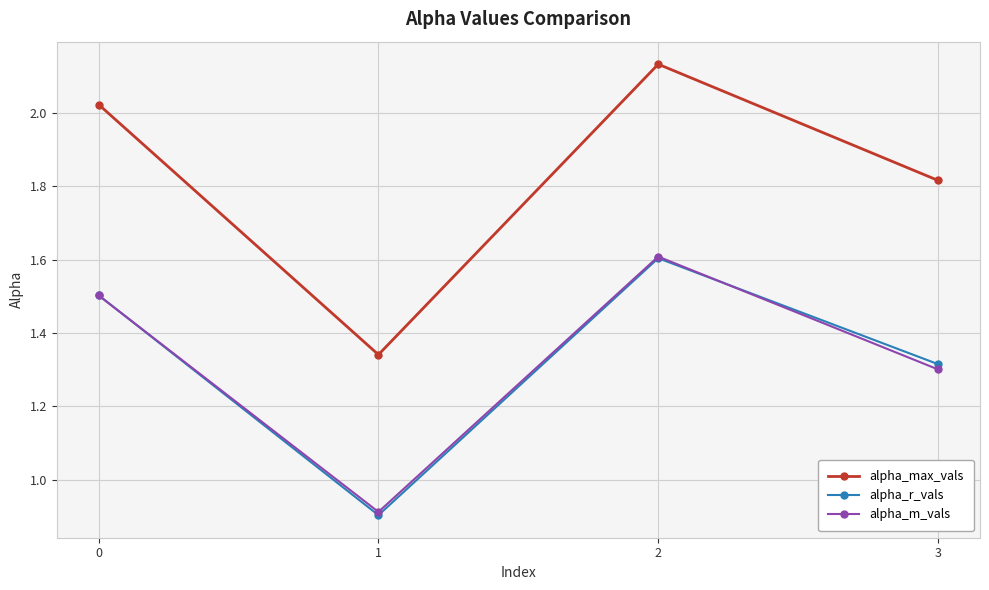

What is the smallest value displayed?

0.9